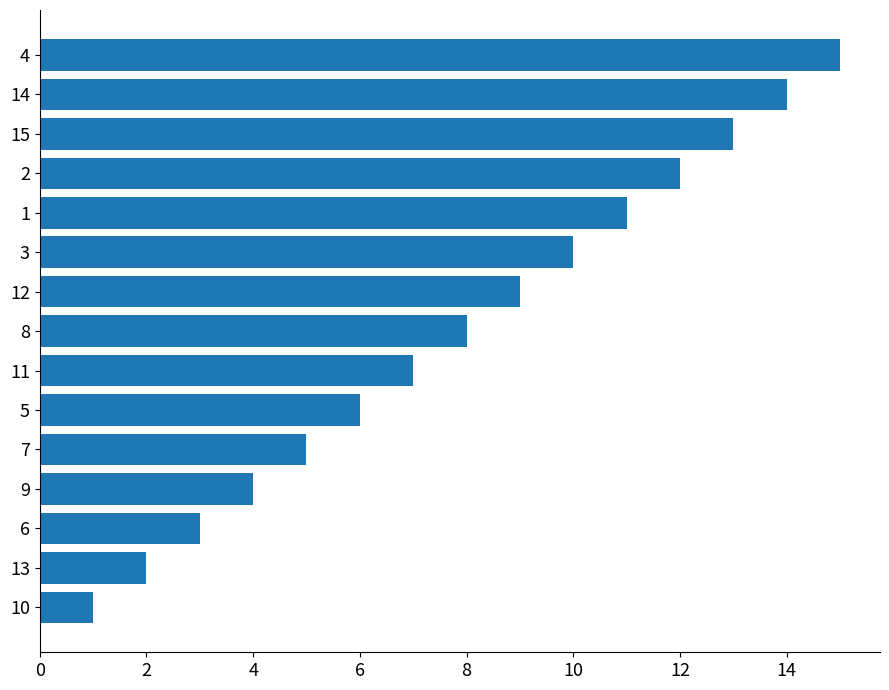

What is the difference between the values at 11 and 6?

4